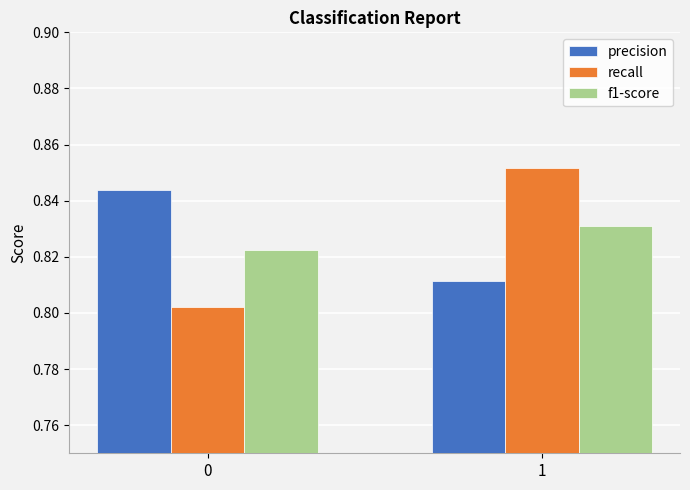

Is it true that precision equals 0.3 at 0?

False